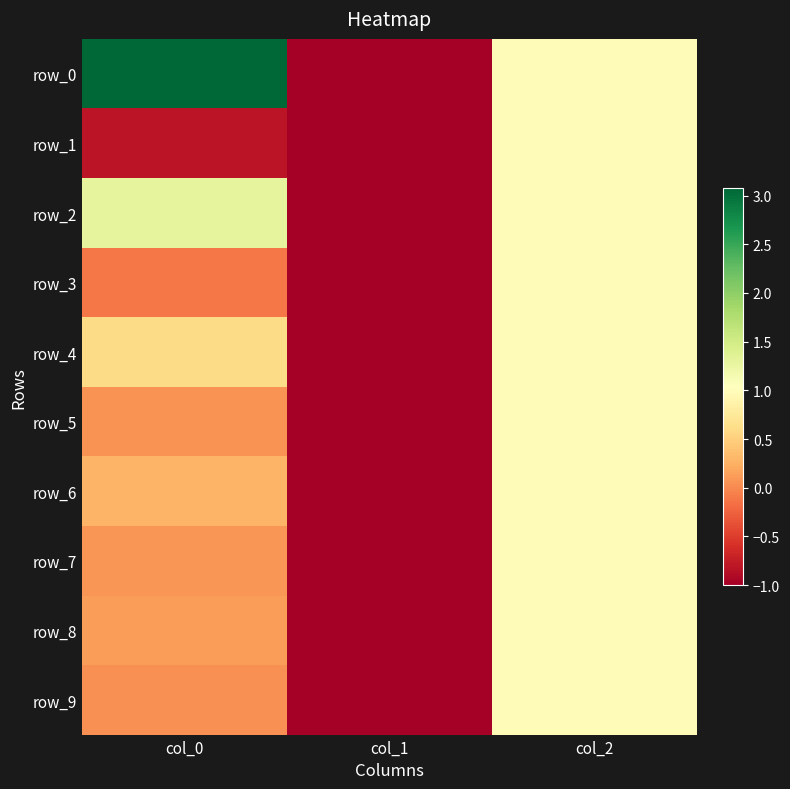

What is the total value across all series at col_2?

10.0